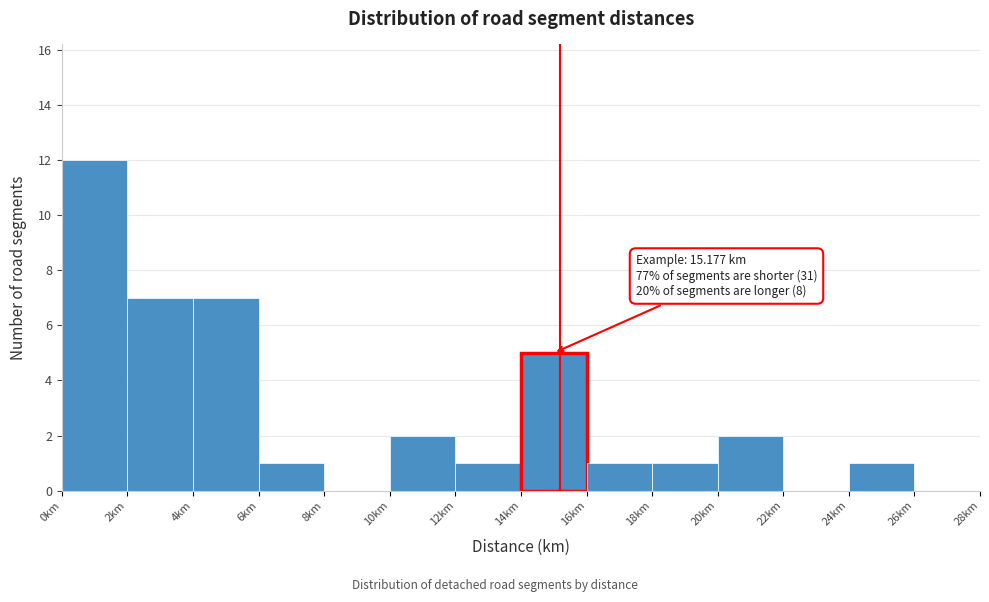

Which range on the x-axis has the tallest bar?

0 to 2